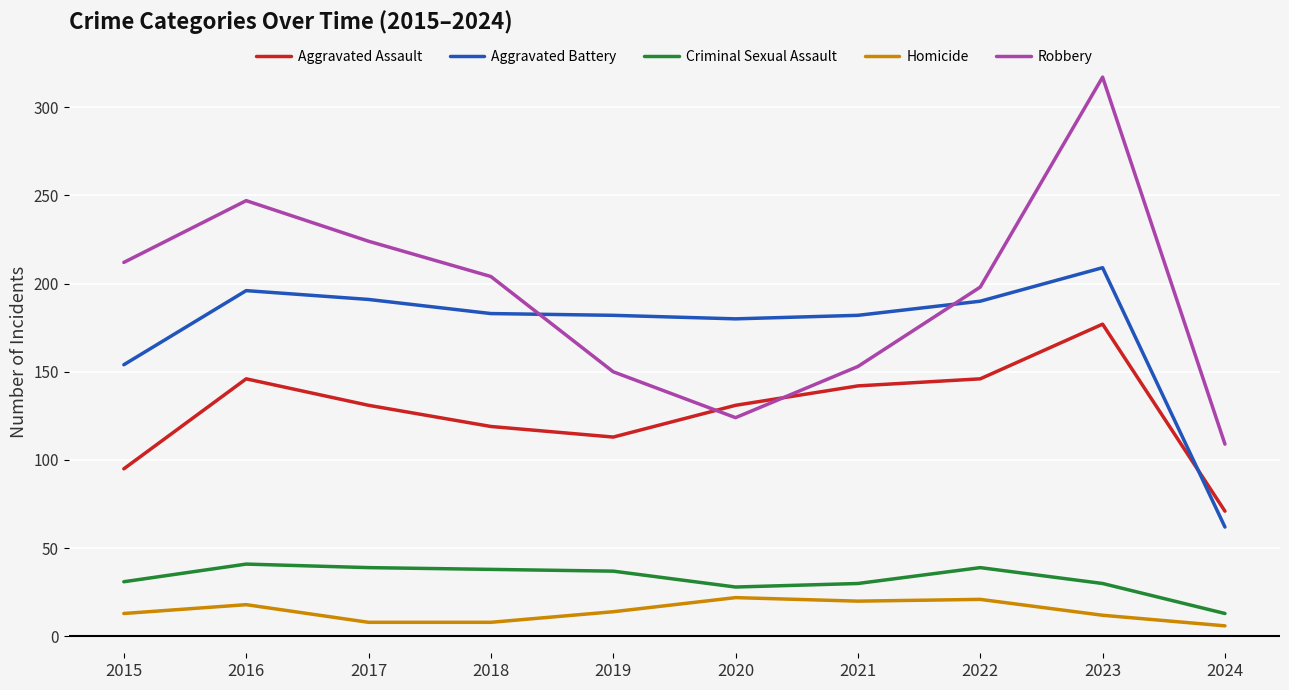

True or false: Criminal Sexual Assault and Aggravated Assault cross at least once.

False